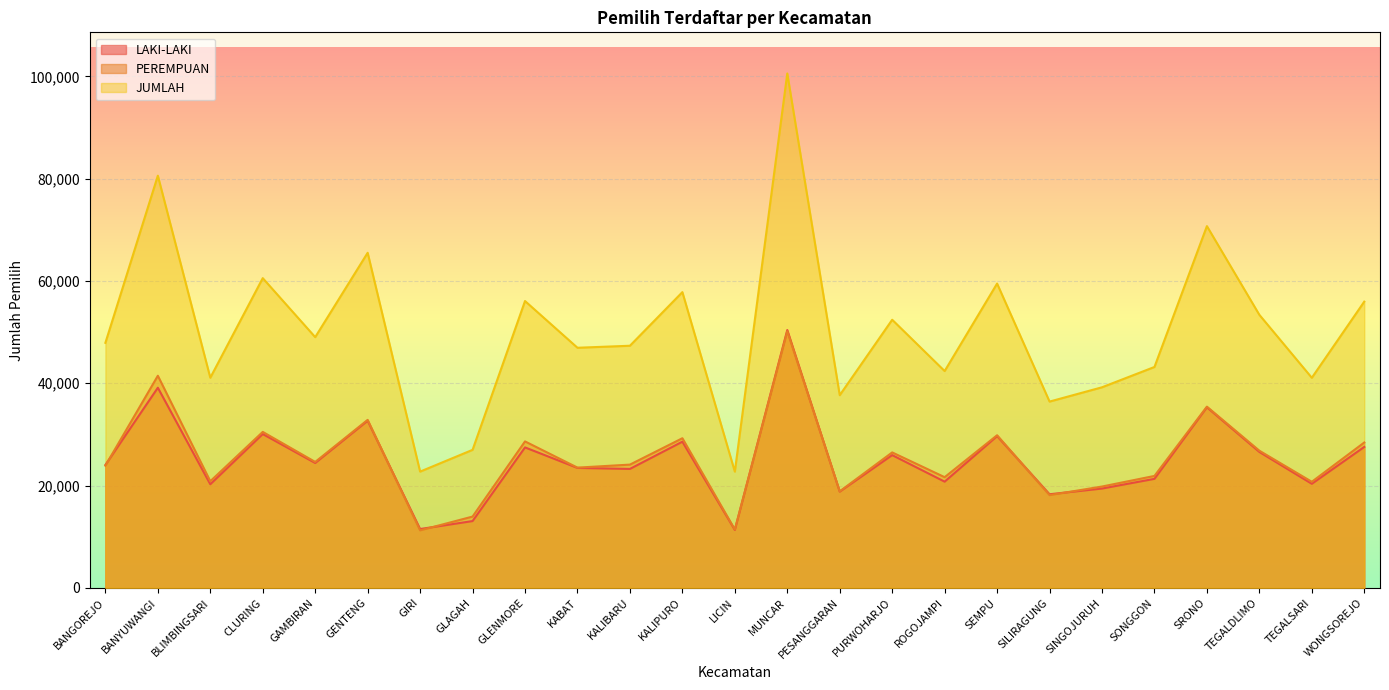

What is the spread (max minus min) of values at SILIRAGUNG?

18292